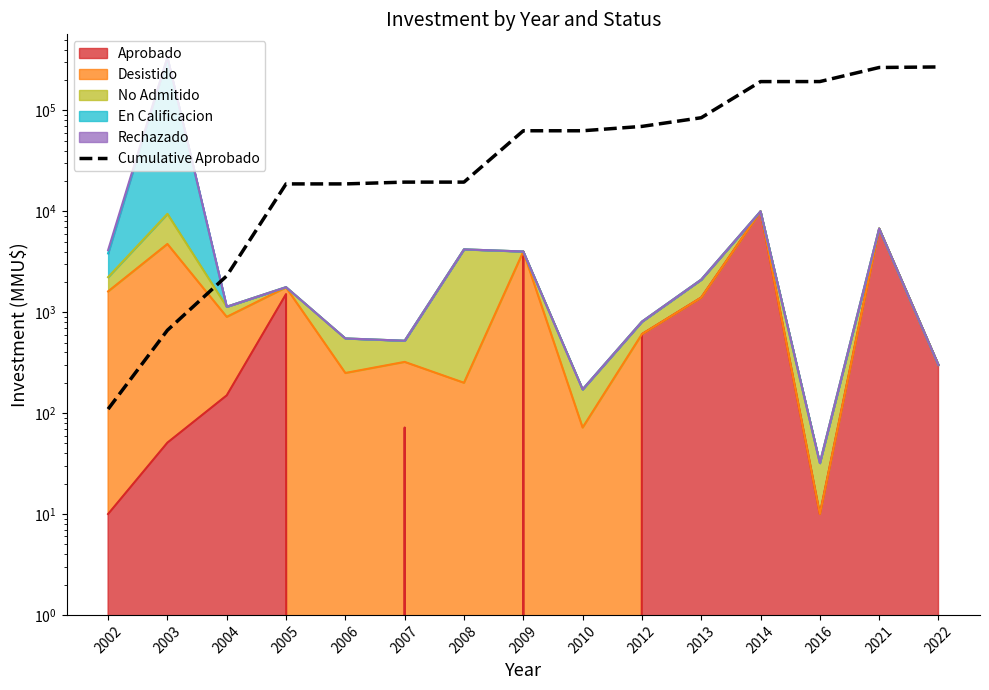

Reading left to right, transcribe all the data shown in this chart.

2002=109.6	2003=663.4	2004=2292.2	2005=18710.3	2006=18710.3	2007=19492.1	2008=19492.1	2009=62926.5	2010=62926.5	2012=69517.6	2013=84719.6	2014=193305.4	2016=193414.0	2021=266709.4	2022=269966.9